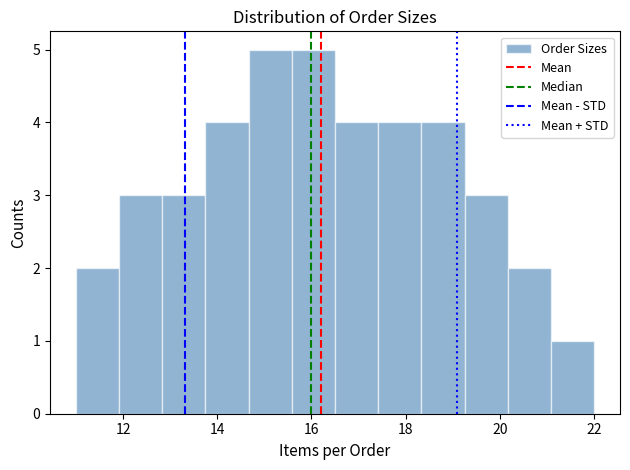

Reading left to right, list every bar in this chart as the range it spans on the x-axis followed by its height. Neither the bar edges nor the heights are printed on the chart, so give them approximately, as read against the axes.

11.0 to 12.0: 2
12.0 to 12.8: 3
12.8 to 13.8: 3
13.8 to 14.6: 4
14.6 to 15.6: 5
15.6 to 16.6: 5
16.6 to 17.4: 4
17.4 to 18.4: 4
18.4 to 19.2: 4
19.2 to 20.2: 3
20.2 to 21.0: 2
21.0 to 22.0: 1